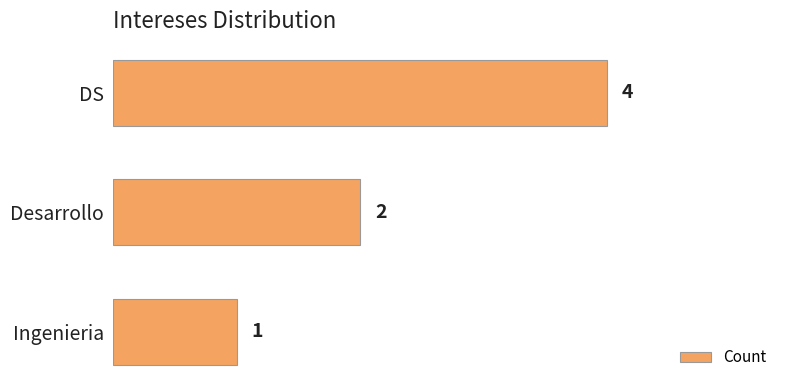

What is the minimum value shown in the chart?

1